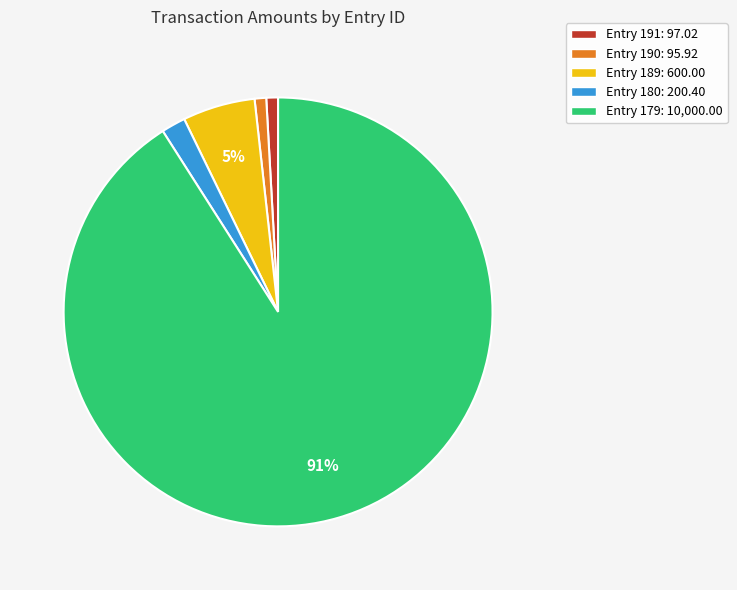

Which slice represents more than half of the pie?

Entry 179: 10,000.00